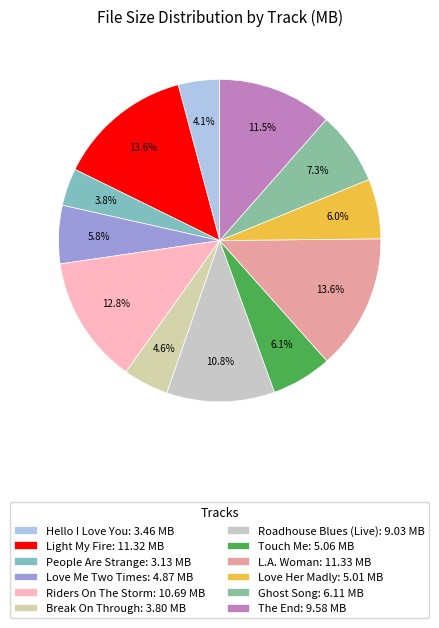

Which slice is the largest?

L.A. Woman